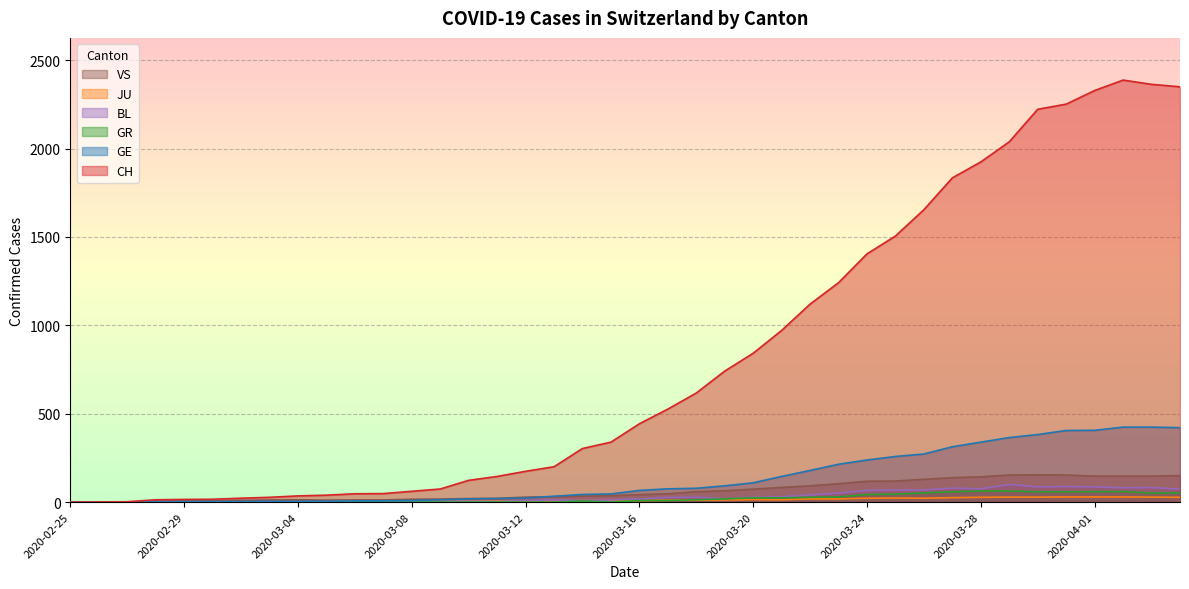

Is the value of BL at 2020-03-20 greater than the value of VS at 2020-04-01?

No